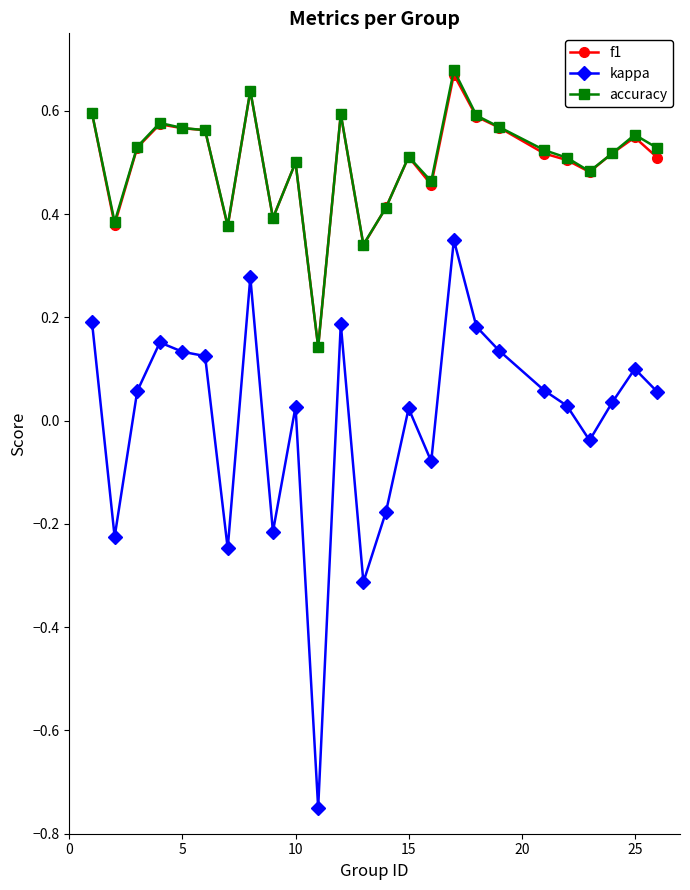

Which series has the widest spread of values?

kappa